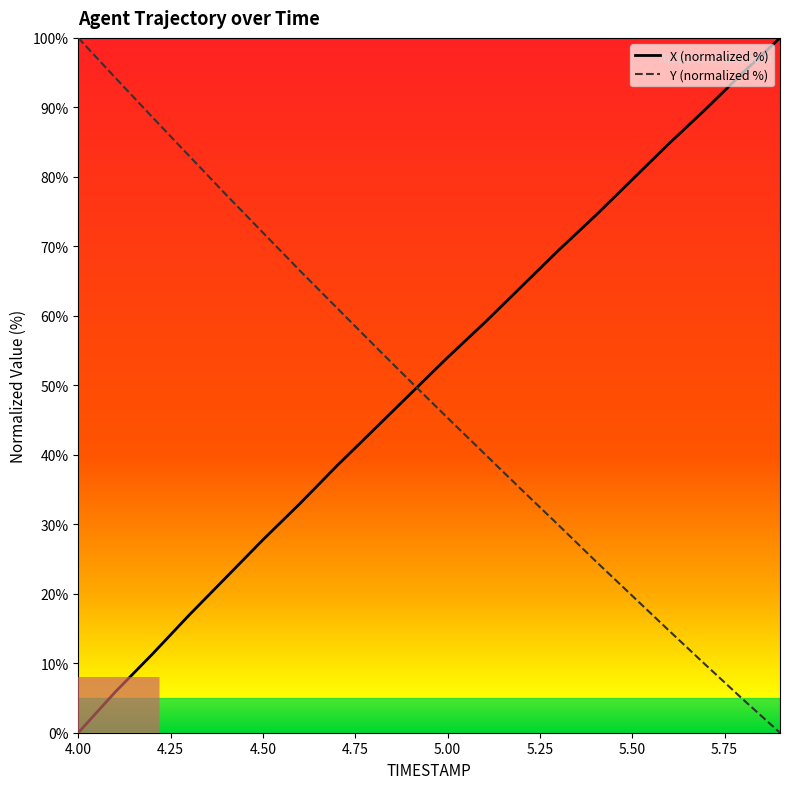

Does the chart display data point markers on the line(s)?

No